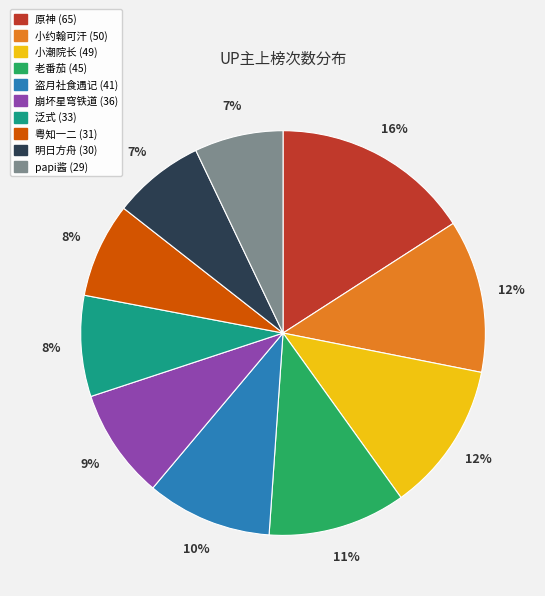

Is there a majority slice in this chart?

No